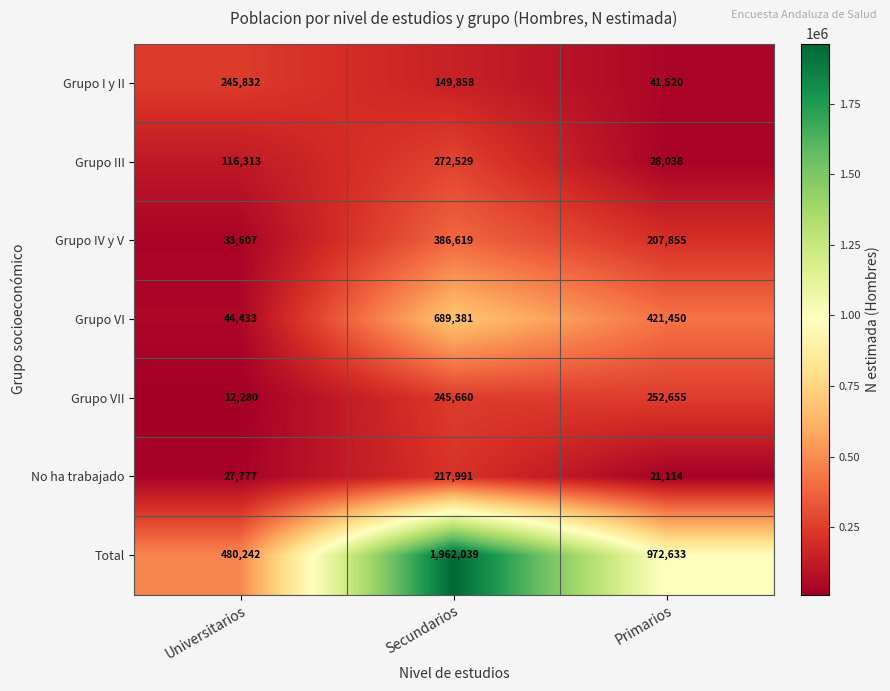

What is the difference between the highest and lowest values at Primarios?

951519